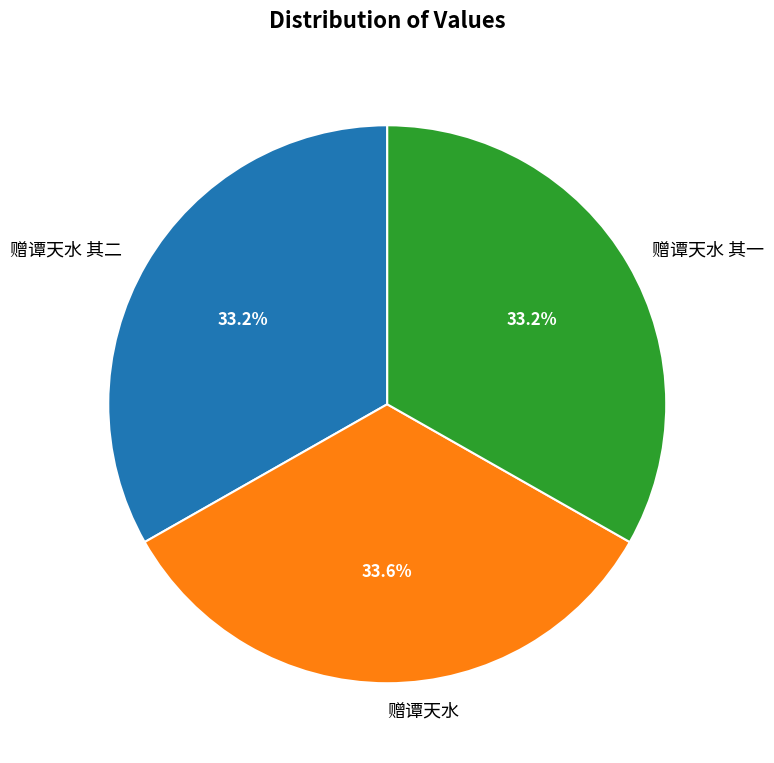

To the nearest percent, what percentage of the pie is 赠谭天水?

34%